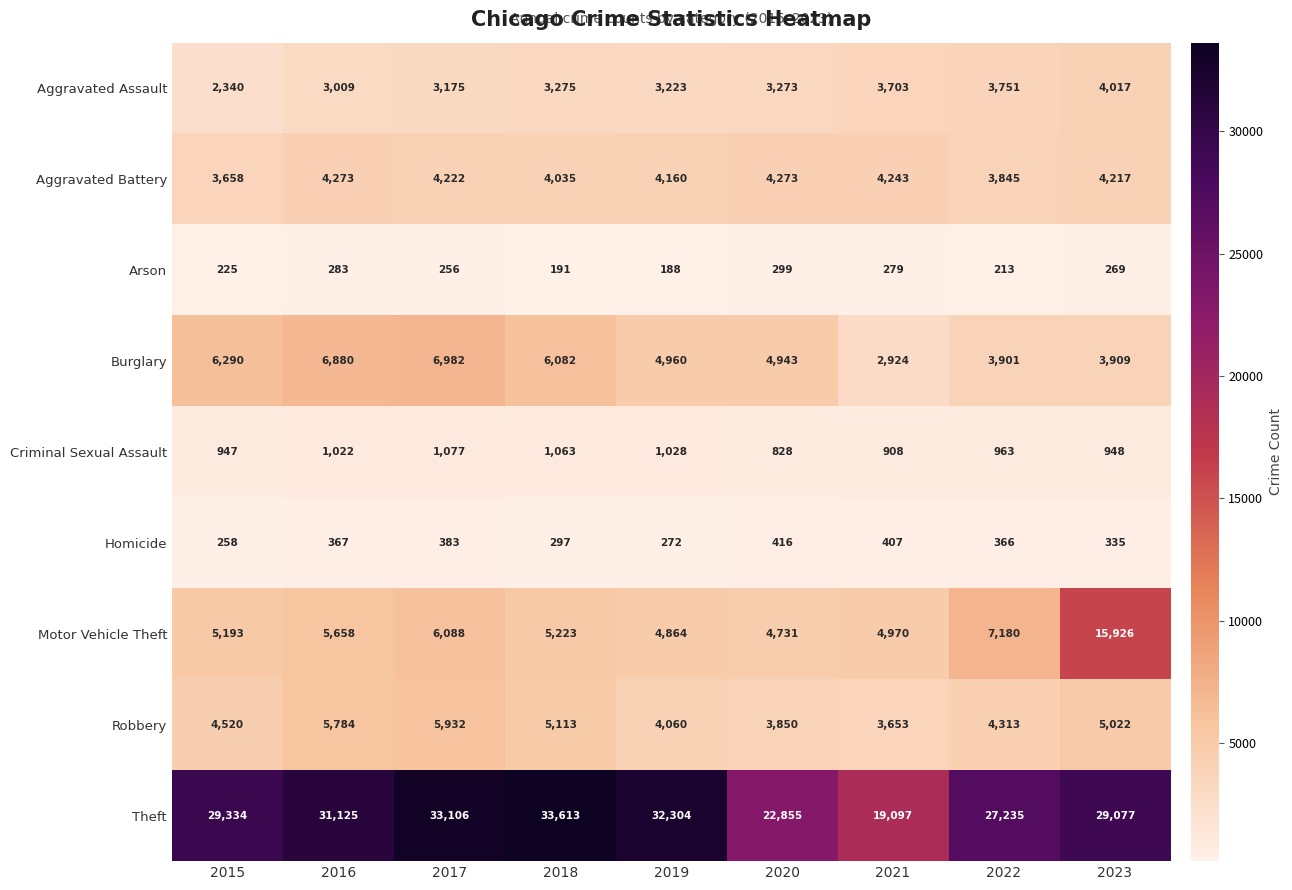

What value does the Motor Vehicle Theft series have at 2022?

7180